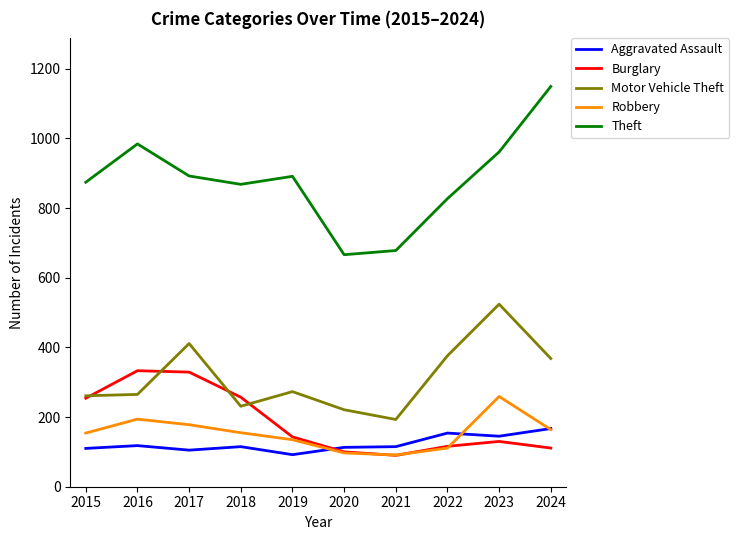

What is the difference between the maximum and minimum values in the Theft series?

483